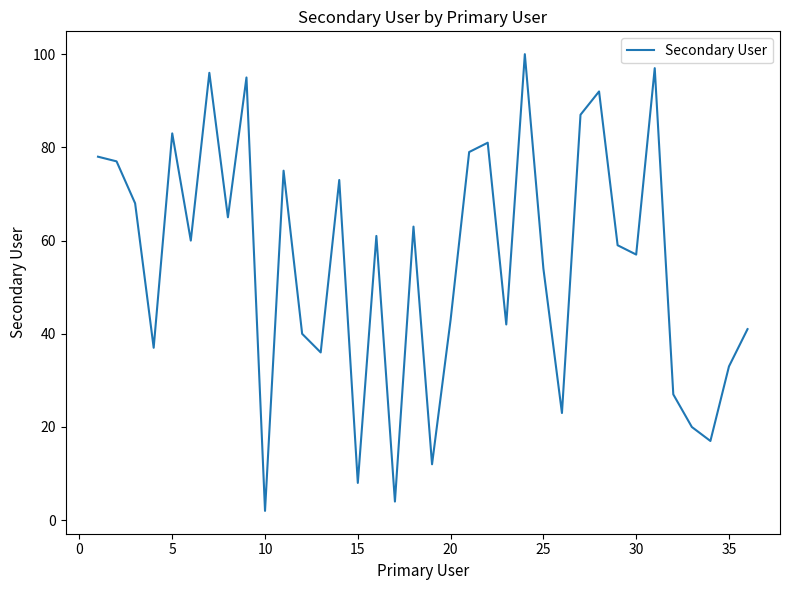

Is this an area chart (filled region under the line)?

No